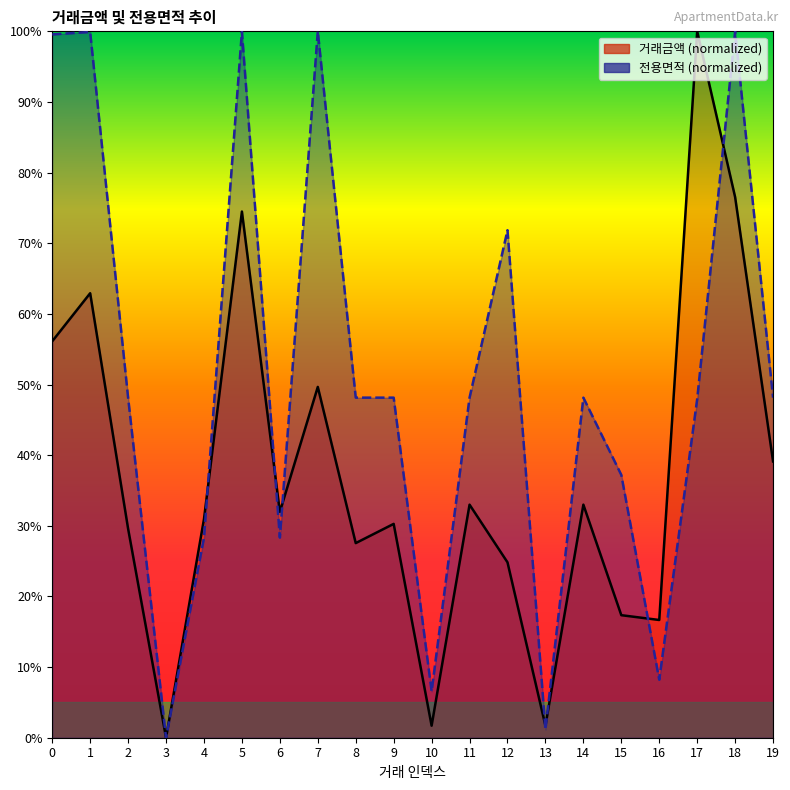

Reading right to left, extract all data points from this chart.

거래금액: 19=39.1	18=76.5	17=100.0	16=16.7	15=17.3	14=33.0	13=1.7	12=24.8	11=33.0	10=1.7	9=30.3	8=27.6	7=49.7	6=32.0	5=74.5	4=31.0	3=0.0	2=29.6	1=62.9	0=56.1
전용면적: 19=48.1	18=100.0	17=47.9	16=8.2	15=37.2	14=48.1	13=1.2	12=71.8	11=48.1	10=6.6	9=48.1	8=48.1	7=100.0	6=28.3	5=100.0	4=28.3	3=0.0	2=48.1	1=99.9	0=99.6